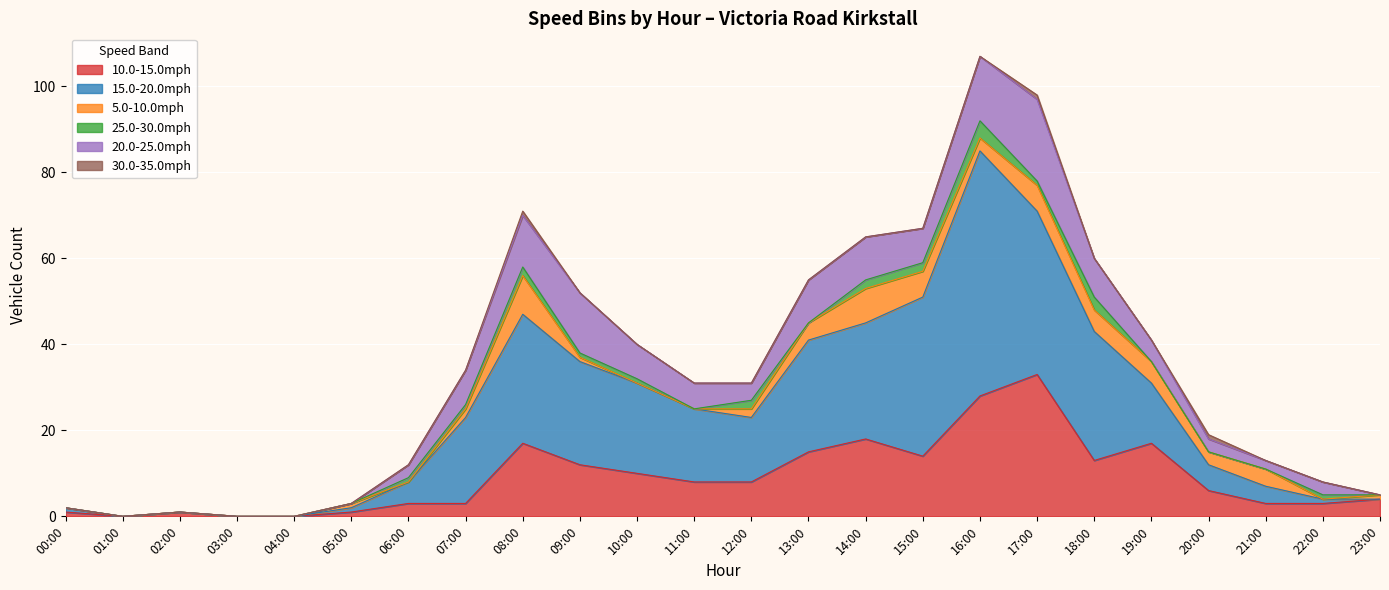

Reading right to left, extract all data points from this chart.

10.0-15.0mph: 4	3	3	6	17	13	33	28	14	18	15	8	8	10	12	17	3	3	1	0	0	1	0	1
15.0-20.0mph: 0	1	4	6	14	30	38	57	37	27	26	15	17	21	24	30	20	5	1	0	0	0	0	1
5.0-10.0mph: 1	0	4	3	5	5	6	3	6	8	4	2	0	0	1	9	2	0	1	0	0	0	0	0
25.0-30.0mph: 0	1	0	0	0	3	1	4	2	2	0	2	0	1	1	2	1	1	0	0	0	0	0	0
20.0-25.0mph: 0	3	2	3	5	9	19	15	8	10	10	4	6	8	14	12	8	3	0	0	0	0	0	0
30.0-35.0mph: 0	0	0	1	0	0	1	0	0	0	0	0	0	0	0	1	0	0	0	0	0	0	0	0